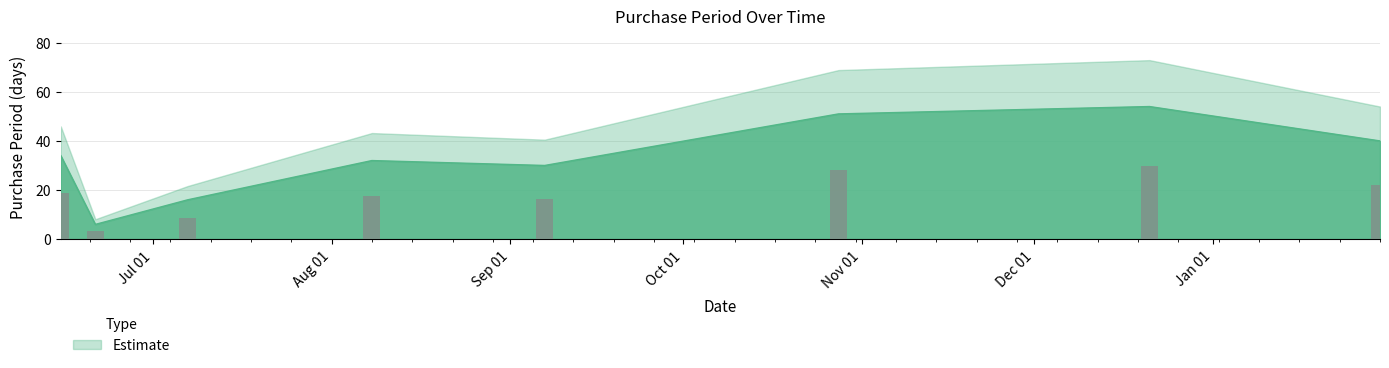

How many distinct data groups are displayed?

1